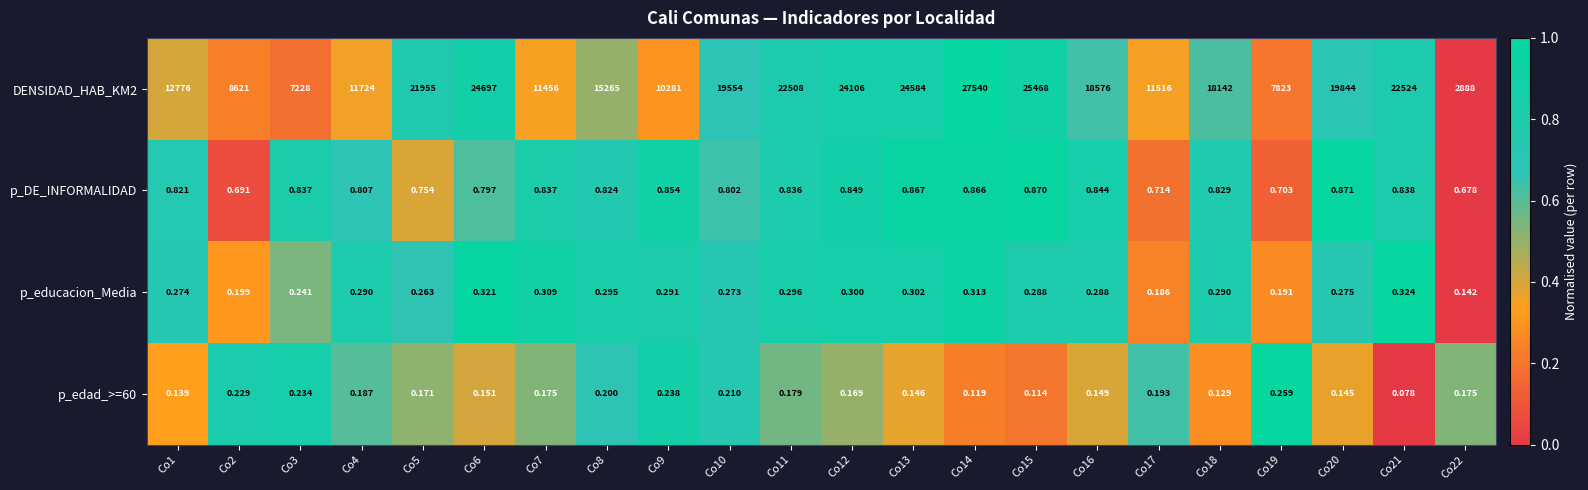

Is the value of p_DE_INFORMALIDAD at Co6 greater than the value of p_educacion_Media at Co22?

Yes